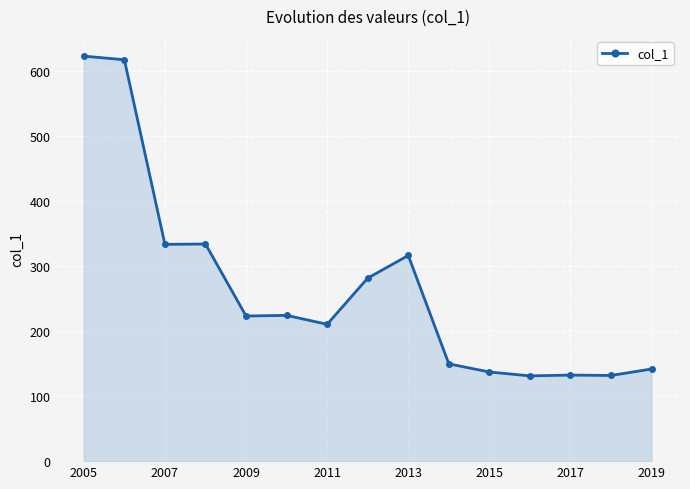

Does the chart have visible grid lines?

Yes